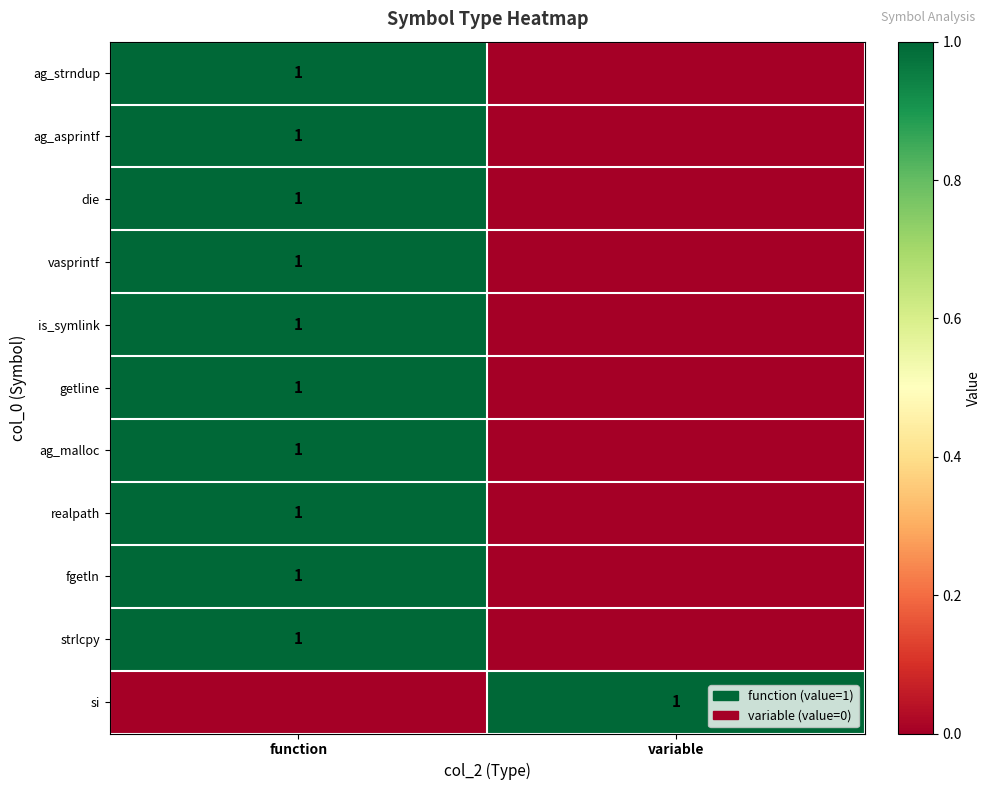

What is the sum of the vasprintf values at function and variable?

1